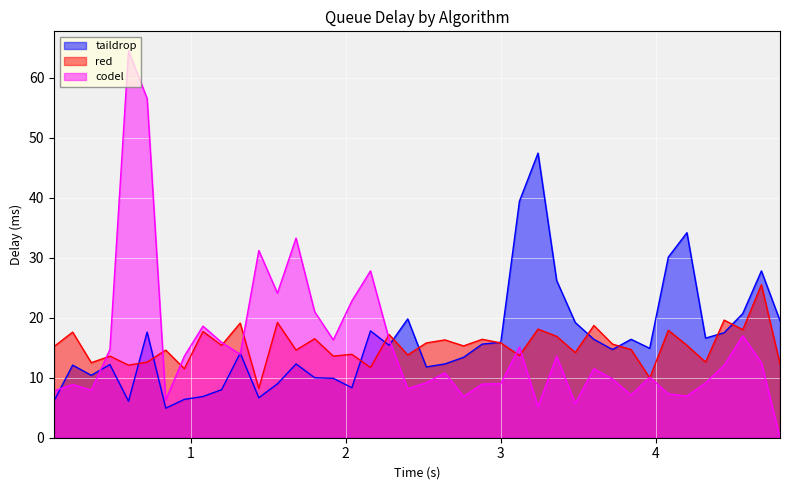

How many values in codel are above zero?

39